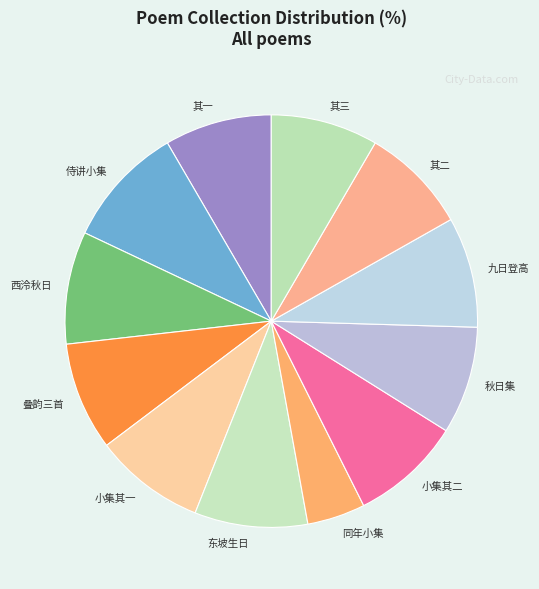

True or false: 小集其一 accounts for 9% of the total.

True